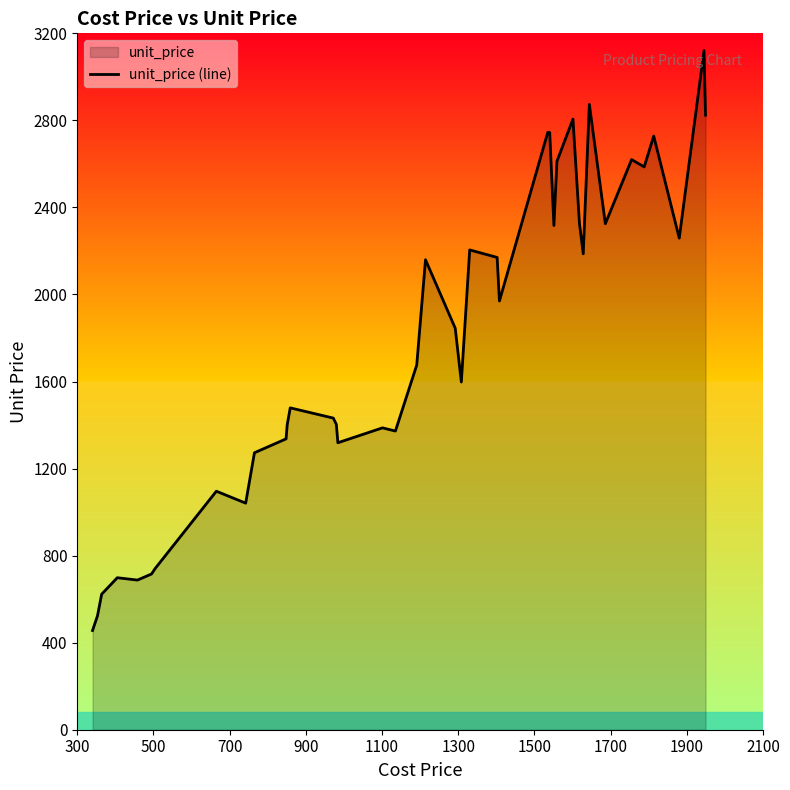

What is the difference between the maximum and minimum values?

2665.1